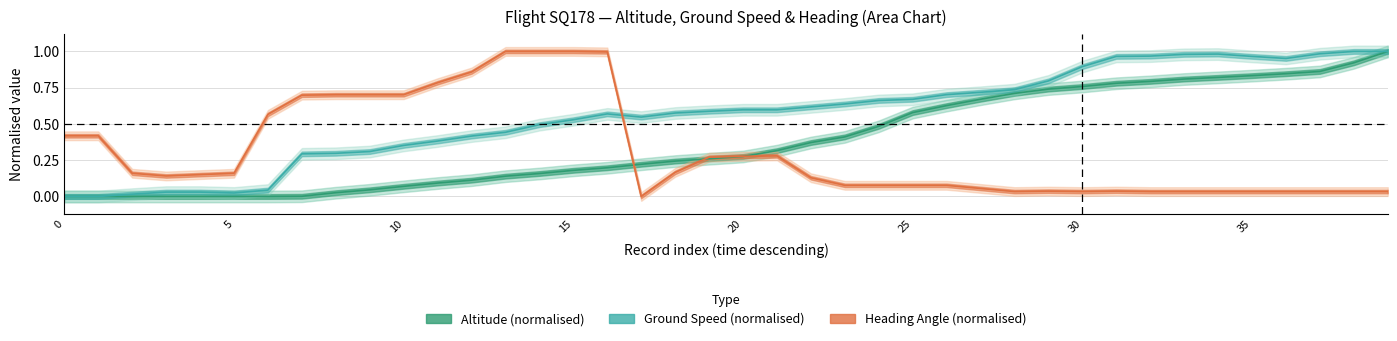

True or false: altitude has a value of 0.7 at 28.

True